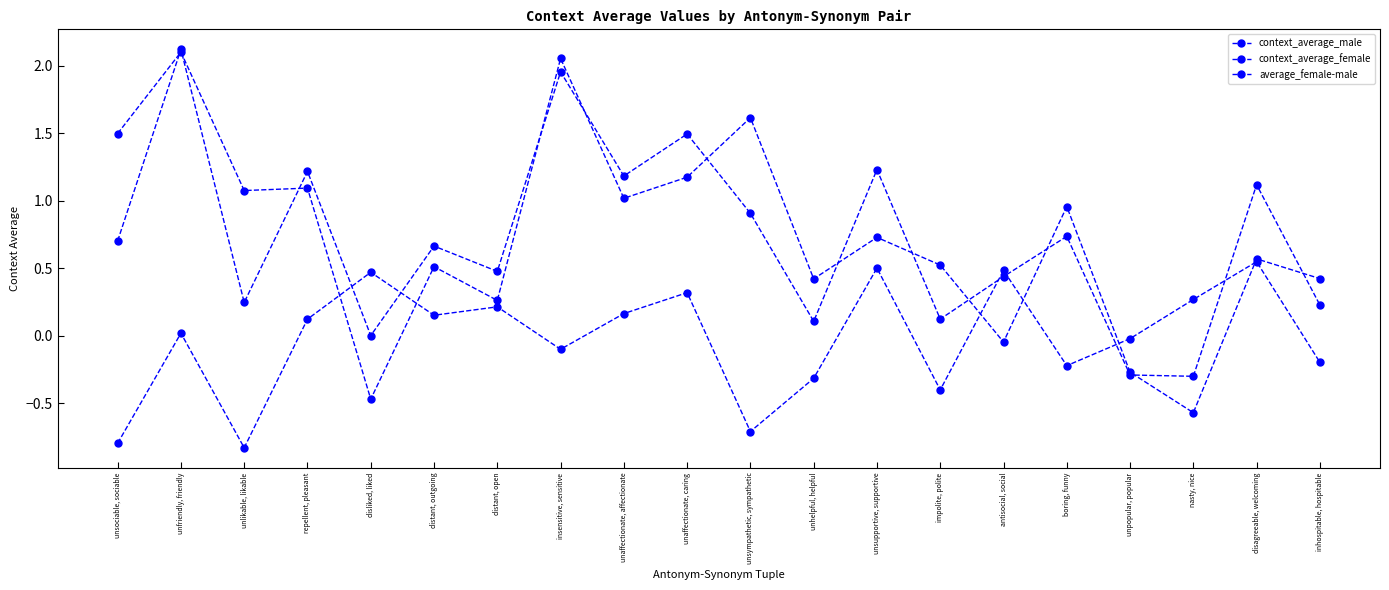

How many distinct data groups are displayed?

3